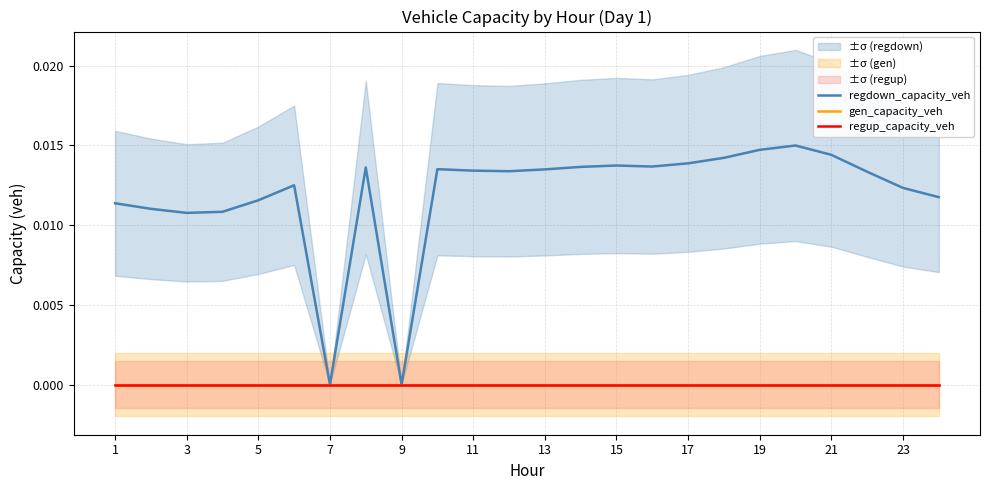

At how many categories does at least one series exceed 0?

22